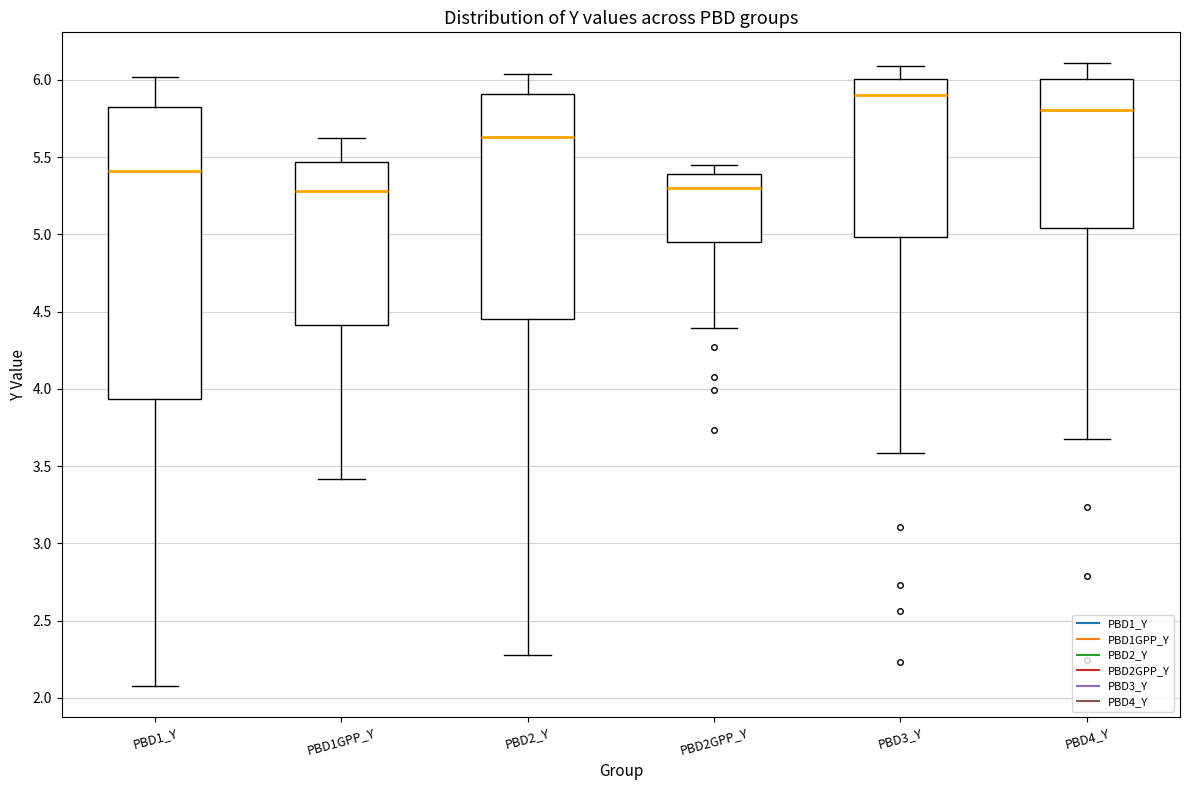

Where does the upper whisker of the box for PBD2GPP_Y end on the y-axis? The values are not printed on the chart, so give them approximately, as read against the axis.

5.45